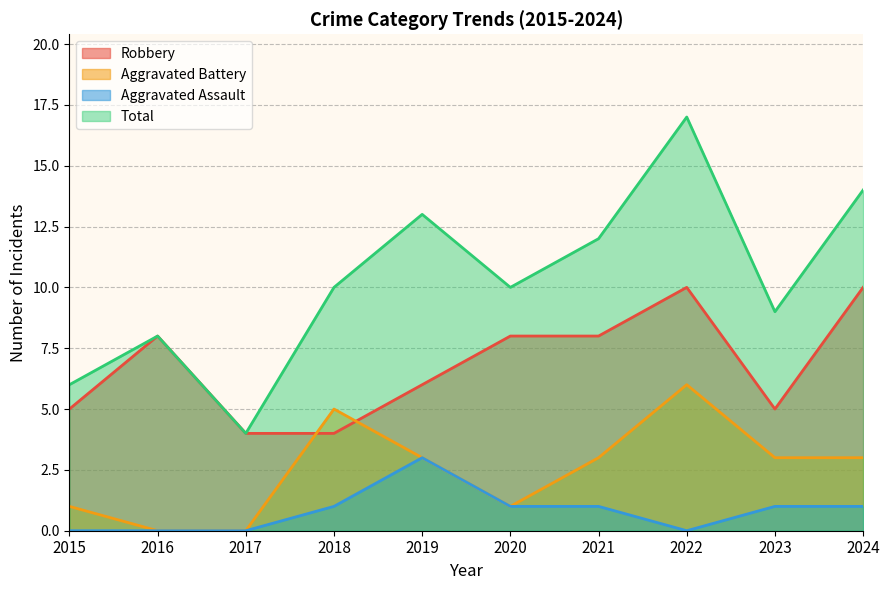

Between 2017 and 2023, which series saw the biggest shift?

Total